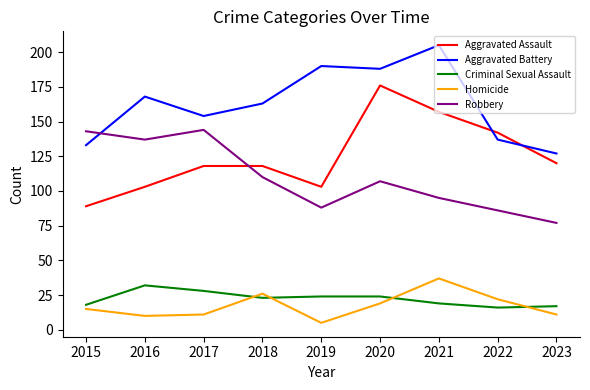

Which category has the highest value in the Aggravated Battery series?

2021